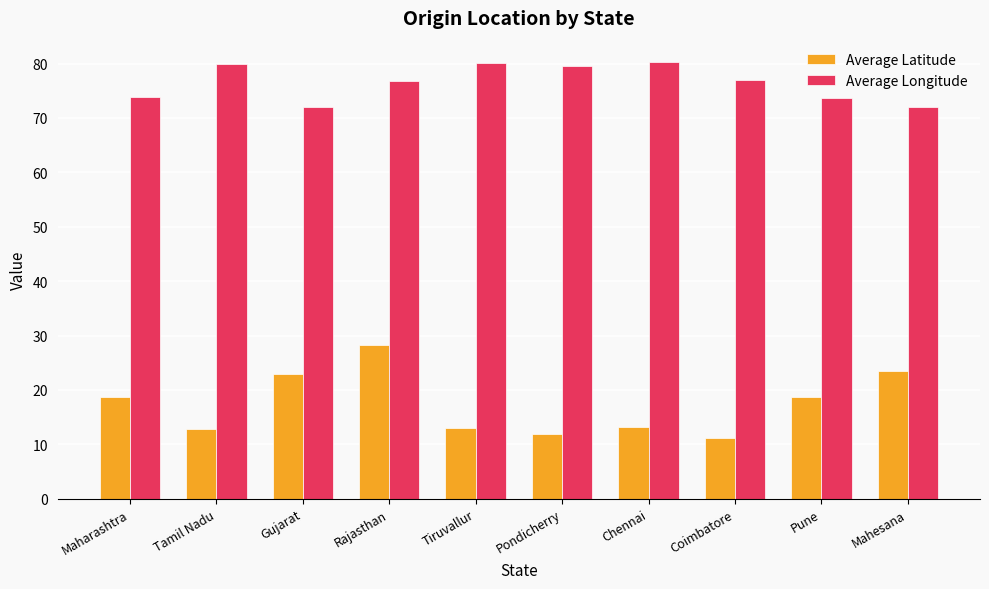

What is the difference between the Average Latitude values at Gujarat and Mahesana?

0.6